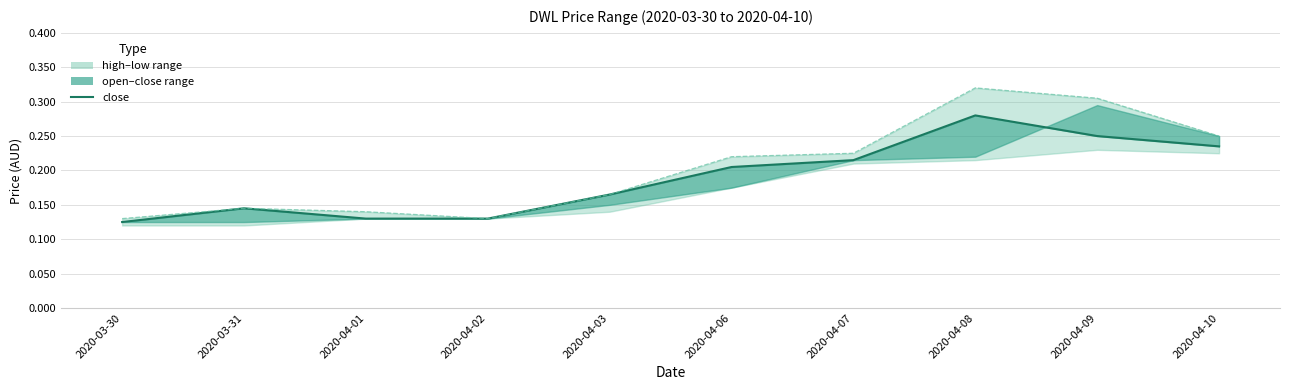

The value at 2020-04-03 is 0.3. True or false?

False